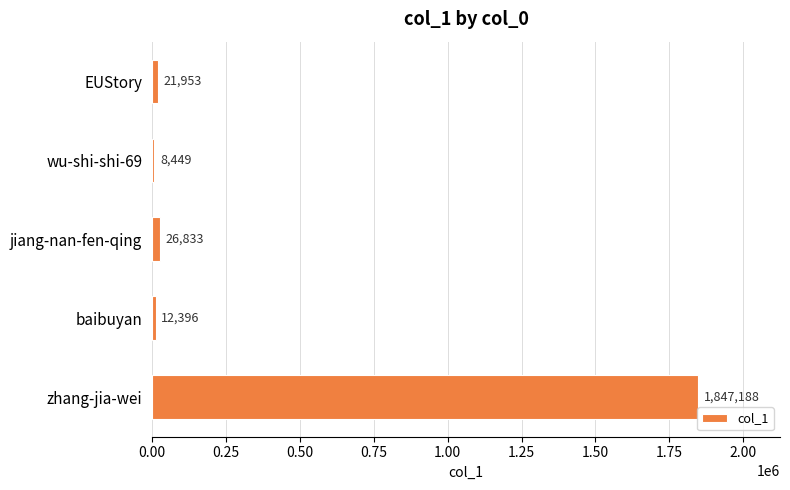

Which category has the highest value across all series?

zhang-jia-wei